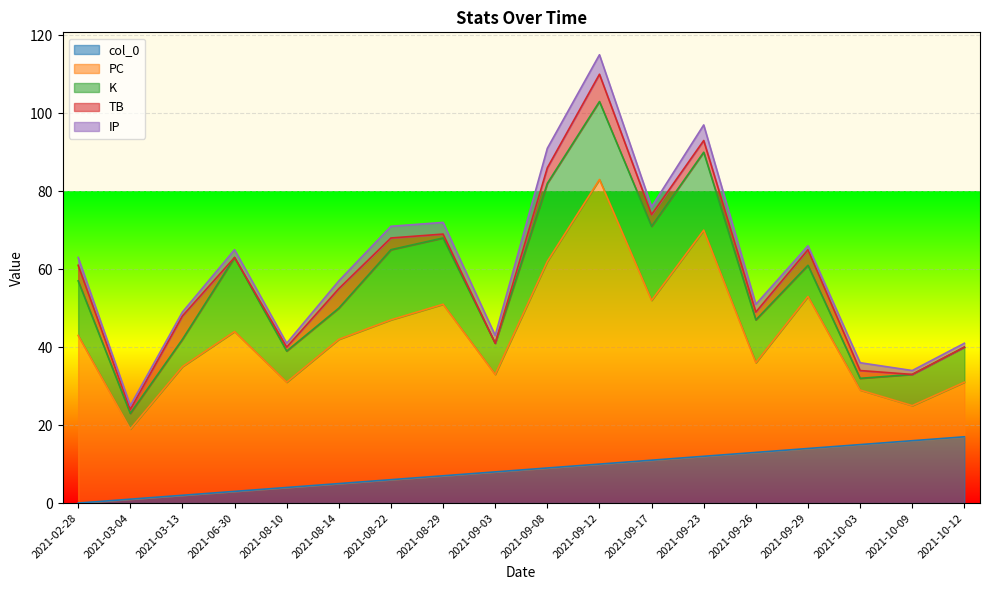

Reading left to right, extract all data points from this chart.

col_0: 2021-02-28=0	2021-03-04=1	2021-03-13=2	2021-06-30=3	2021-08-10=4	2021-08-14=5	2021-08-22=6	2021-08-29=7	2021-09-03=8	2021-09-08=9	2021-09-12=10	2021-09-17=11	2021-09-23=12	2021-09-26=13	2021-09-29=14	2021-10-03=15	2021-10-09=16	2021-10-12=17
PC: 2021-02-28=43	2021-03-04=18	2021-03-13=33	2021-06-30=41	2021-08-10=27	2021-08-14=37	2021-08-22=41	2021-08-29=44	2021-09-03=25	2021-09-08=53	2021-09-12=73	2021-09-17=41	2021-09-23=58	2021-09-26=23	2021-09-29=39	2021-10-03=14	2021-10-09=9	2021-10-12=14
K: 2021-02-28=14	2021-03-04=4	2021-03-13=7	2021-06-30=19	2021-08-10=8	2021-08-14=8	2021-08-22=18	2021-08-29=17	2021-09-03=8	2021-09-08=20	2021-09-12=20	2021-09-17=19	2021-09-23=20	2021-09-26=11	2021-09-29=8	2021-10-03=3	2021-10-09=8	2021-10-12=9
TB: 2021-02-28=4	2021-03-04=1	2021-03-13=6	2021-06-30=0	2021-08-10=1	2021-08-14=5	2021-08-22=3	2021-08-29=1	2021-09-03=0	2021-09-08=4	2021-09-12=7	2021-09-17=3	2021-09-23=3	2021-09-26=2	2021-09-29=4	2021-10-03=2	2021-10-09=0	2021-10-12=0
IP: 2021-02-28=2	2021-03-04=1	2021-03-13=1	2021-06-30=2	2021-08-10=1	2021-08-14=2	2021-08-22=3	2021-08-29=3	2021-09-03=2	2021-09-08=5	2021-09-12=5	2021-09-17=2	2021-09-23=4	2021-09-26=2	2021-09-29=1	2021-10-03=2	2021-10-09=1	2021-10-12=1